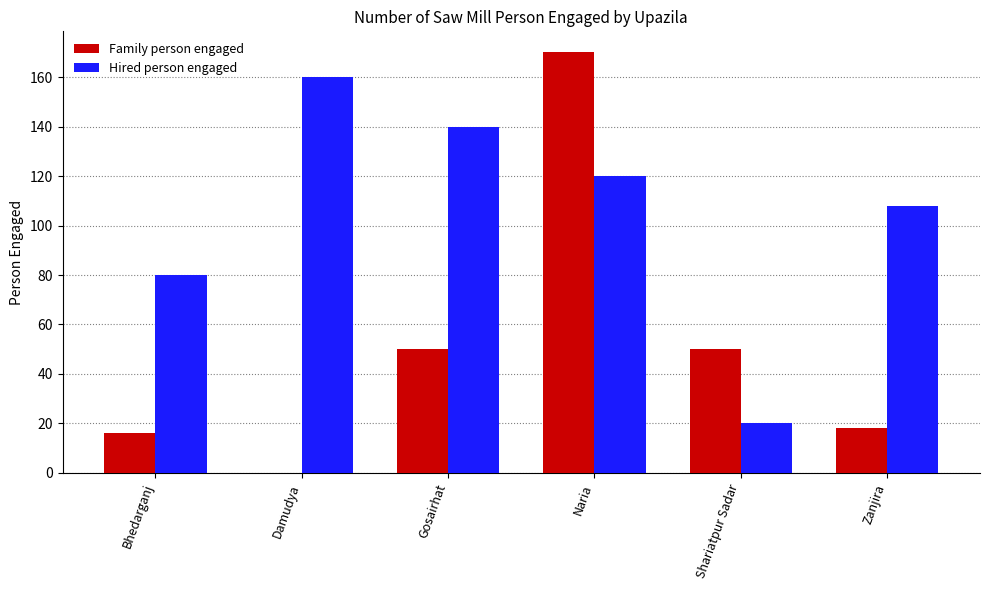

What is the greatest value displayed?

170